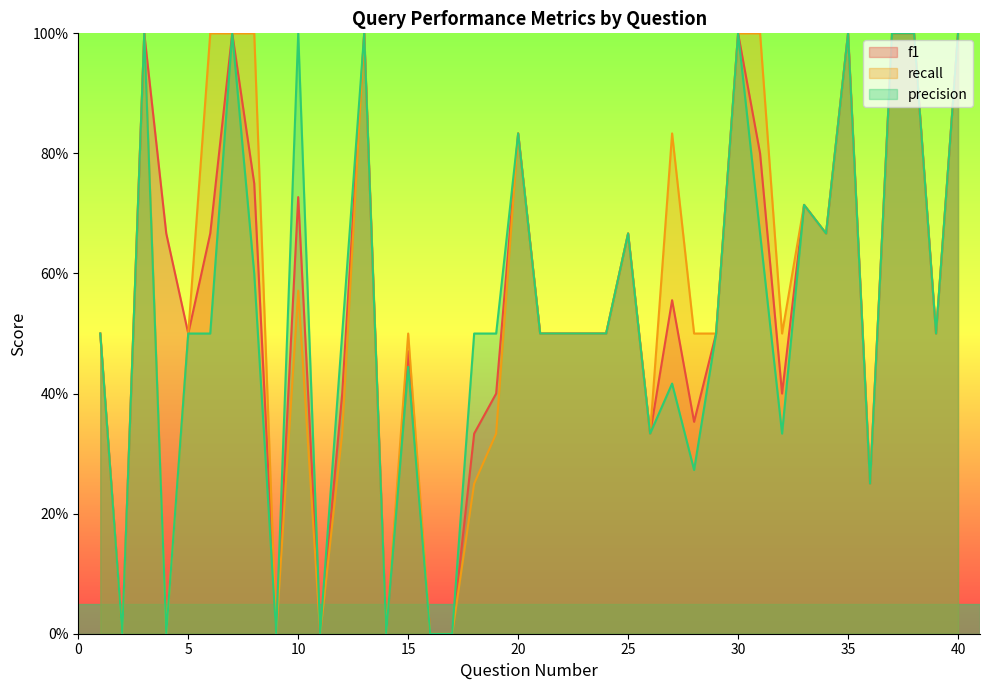

In precision, how many points are lower than both neighbors (excluding endpoints)?

11